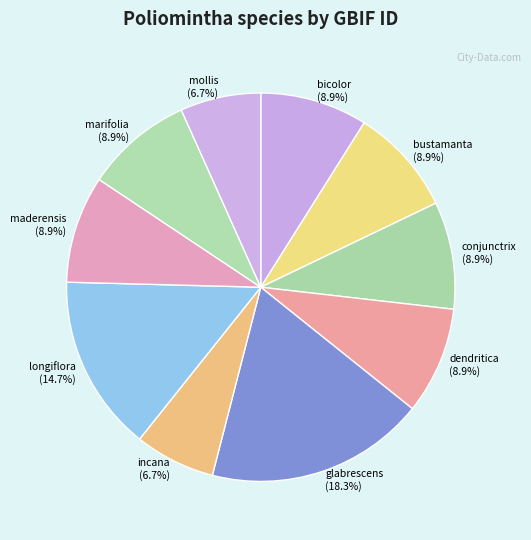

To the nearest percent, what is the difference between the largest and smallest slice percentages?

12%